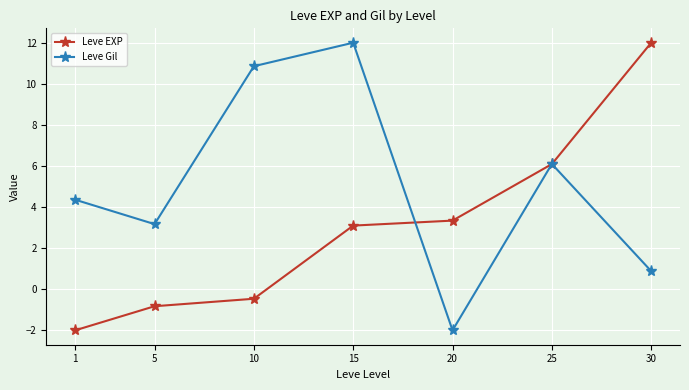

What is the difference between the Leve EXP values at 25 and 5?

6.9